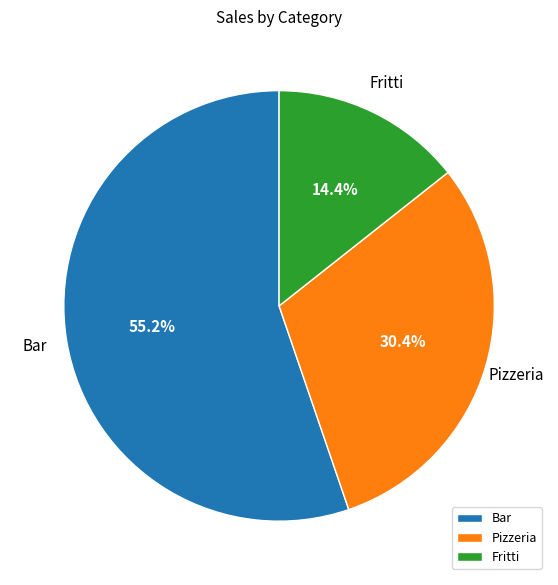

Which category accounts for the majority?

Bar